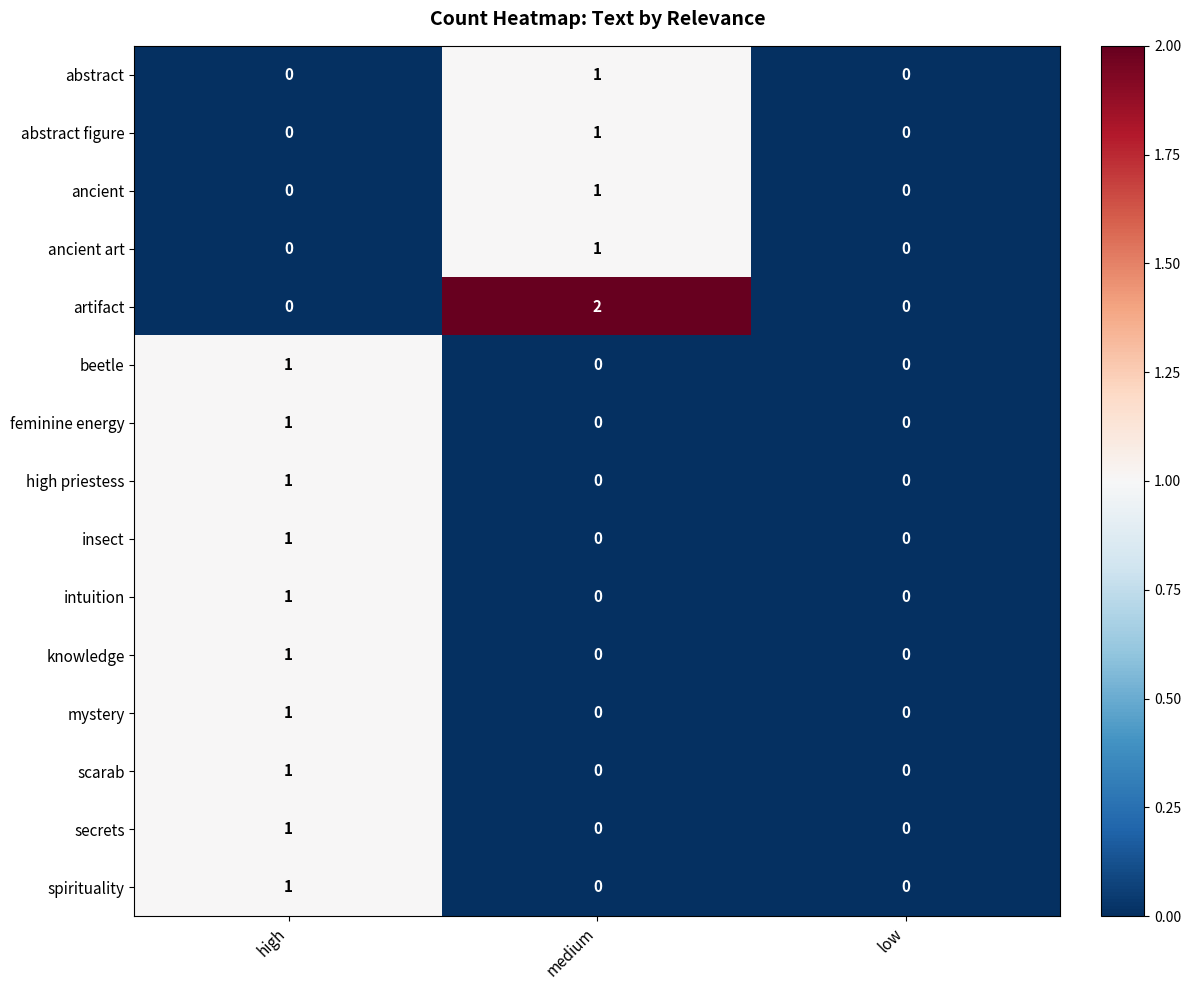

Between medium and low, which series saw the biggest shift?

artifact